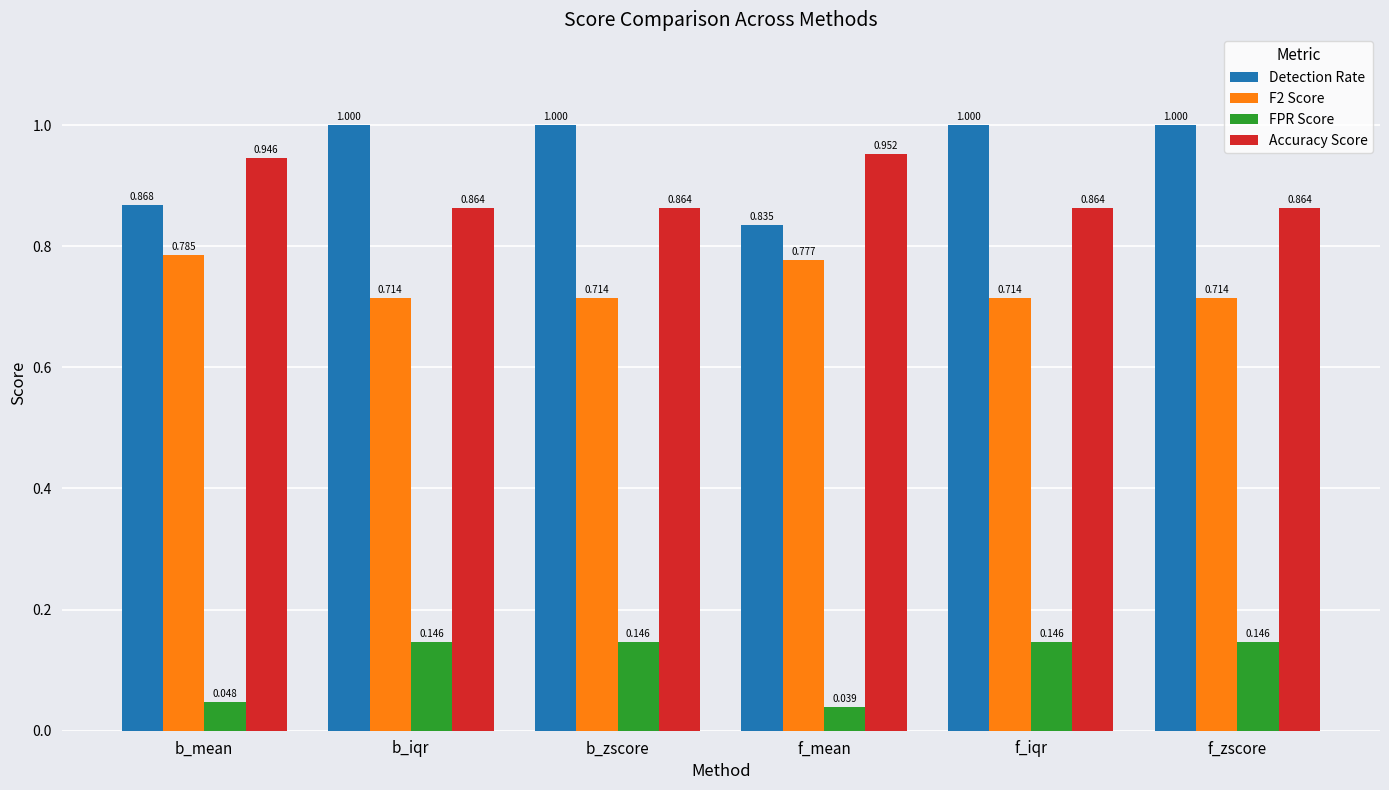

Is the value of Detection Rate at f_iqr greater than the value of Accuracy Score at f_zscore?

Yes